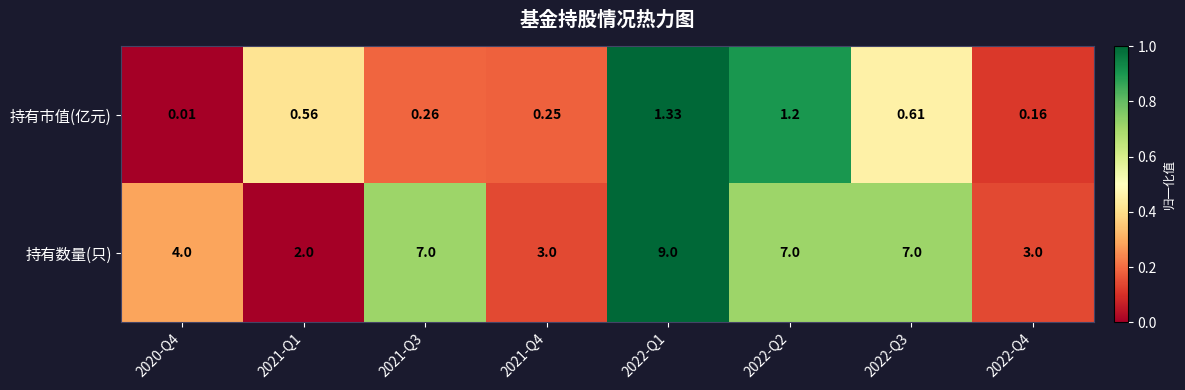

How many categories are shown in the chart?

8